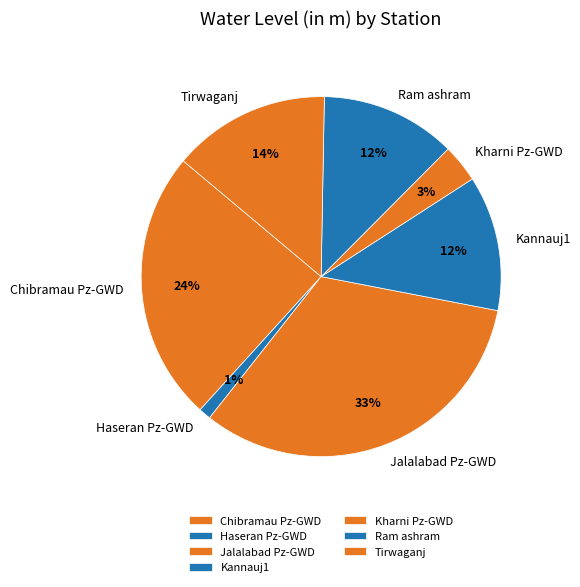

To the nearest percent, what is the combined percentage of Kannauj1 and Tirwaganj?

26%